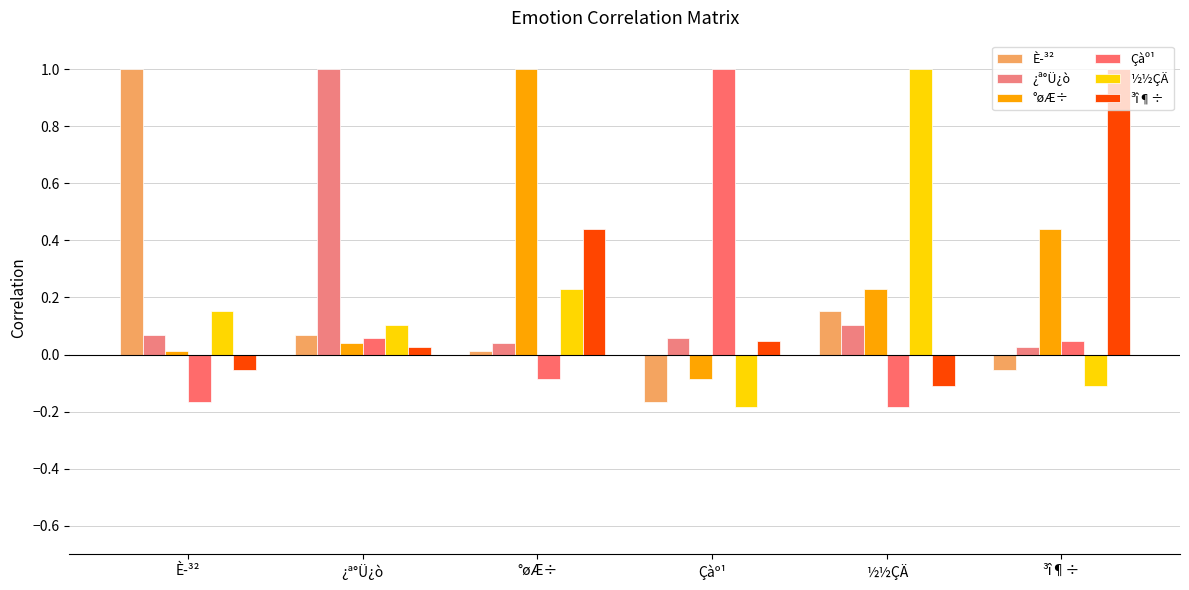

What is the difference between the maximum and minimum values in the °øÆ÷ series?

1.1